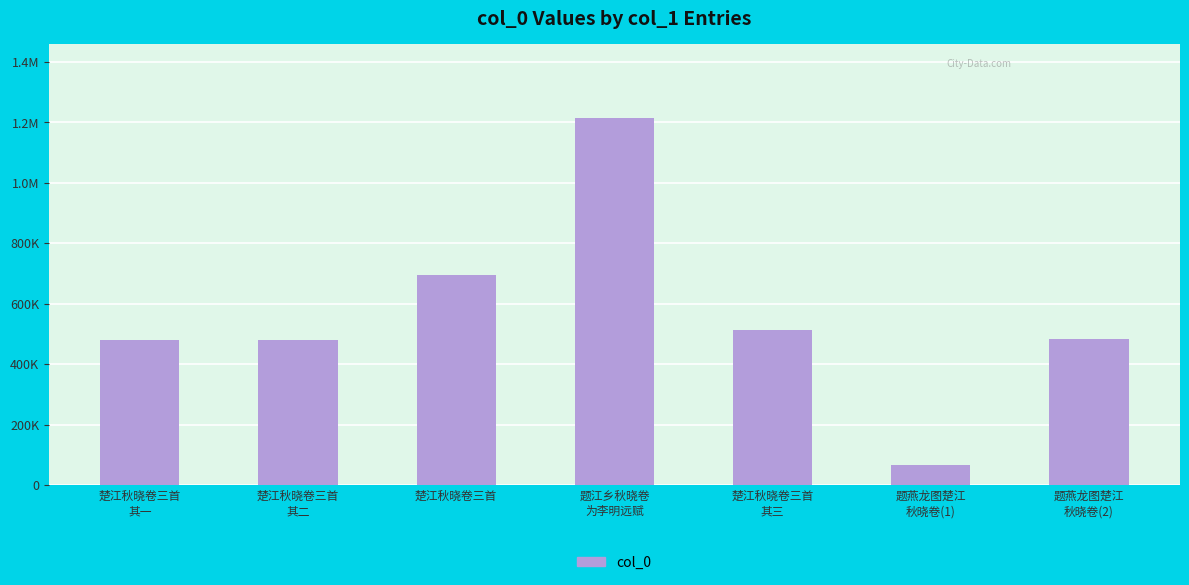

At which label is the value closest to 641172?

楚江秋晓卷三首